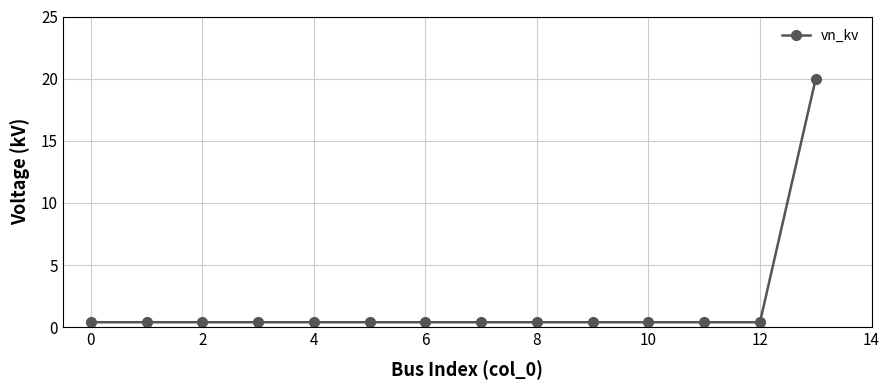

Does the chart display data point markers on the line(s)?

Yes